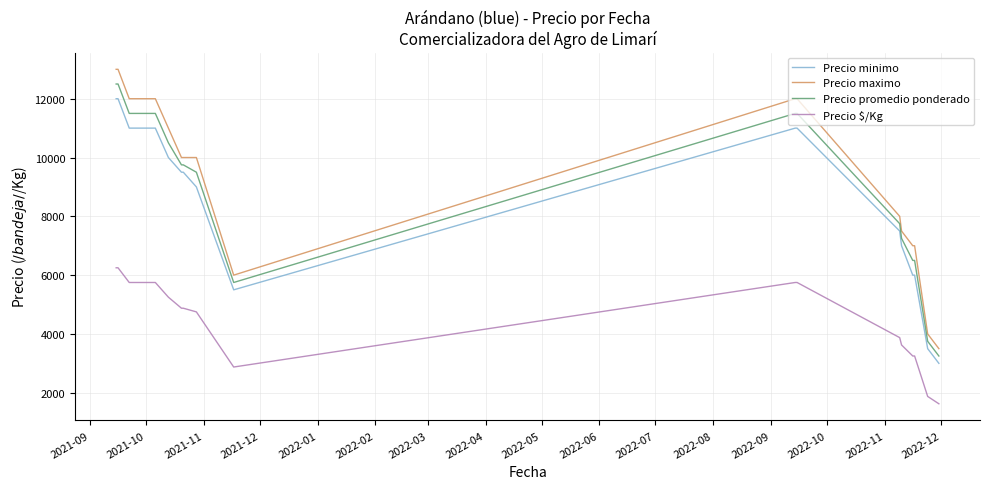

What are all the series names shown in the legend?

Precio minimo, Precio maximo, Precio promedio ponderado, Precio $/Kg